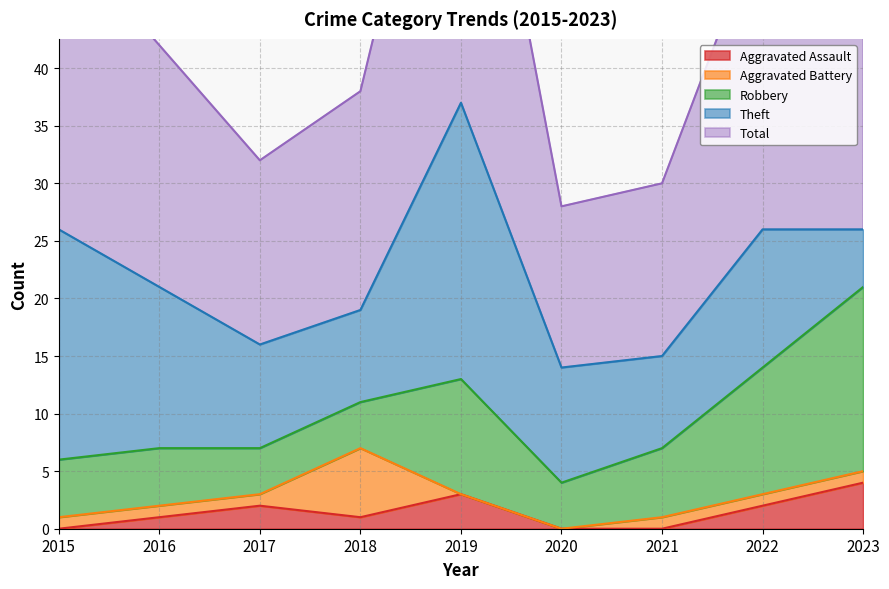

Which series has the largest range (max minus min)?

Total